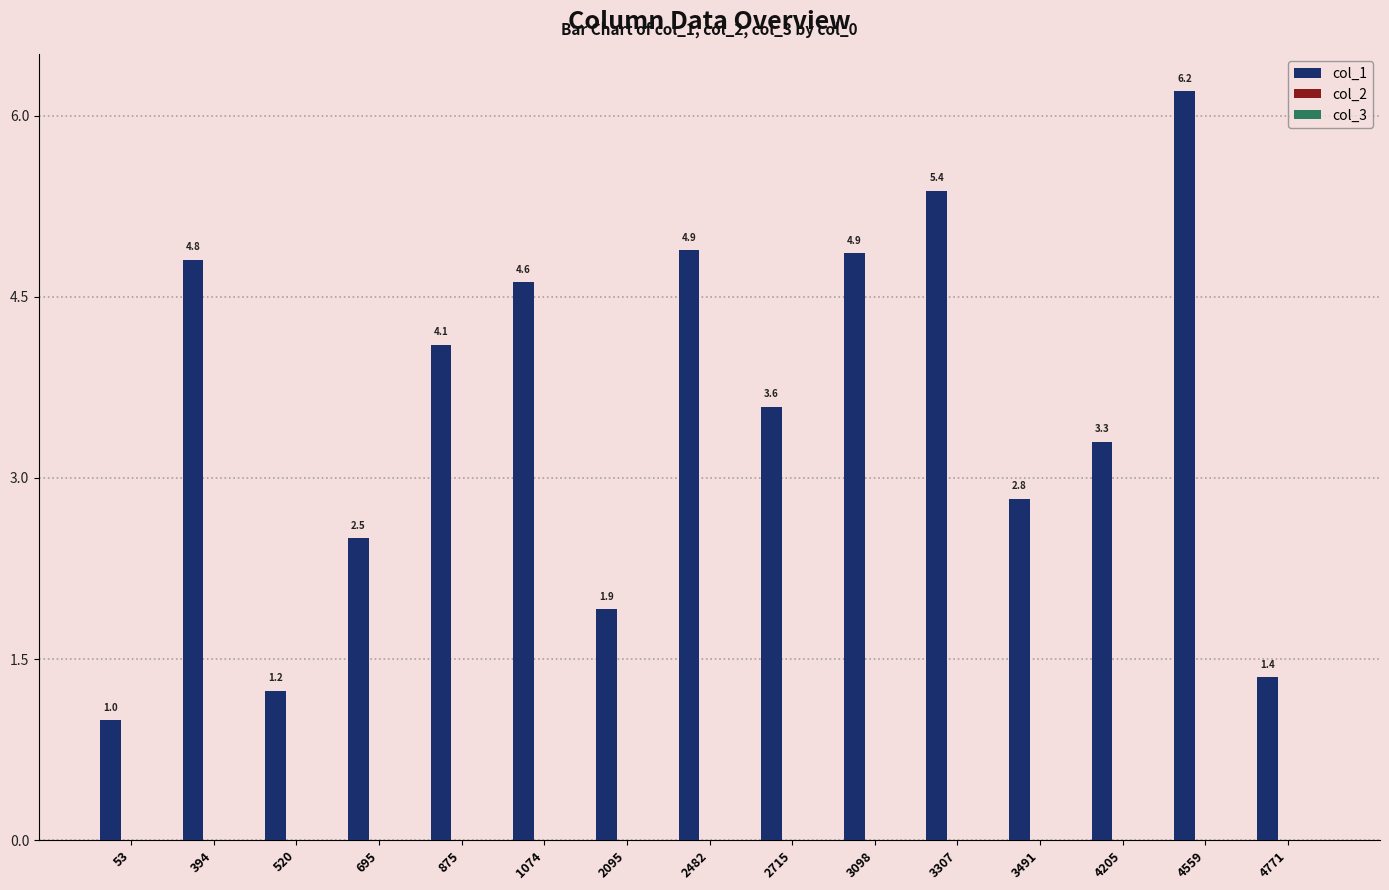

Is it true that col_1 equals 3.9 at 695?

False